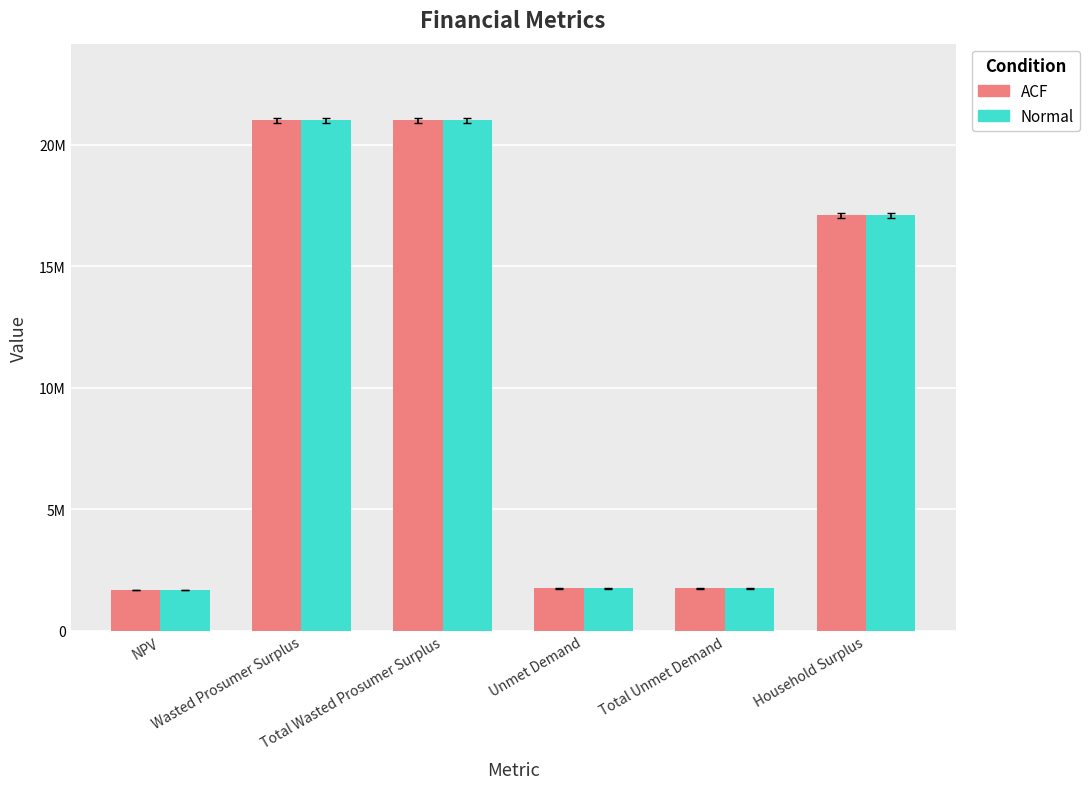

Is the value of ACF at Wasted Prosumer Surplus greater than the value of Normal at NPV?

Yes